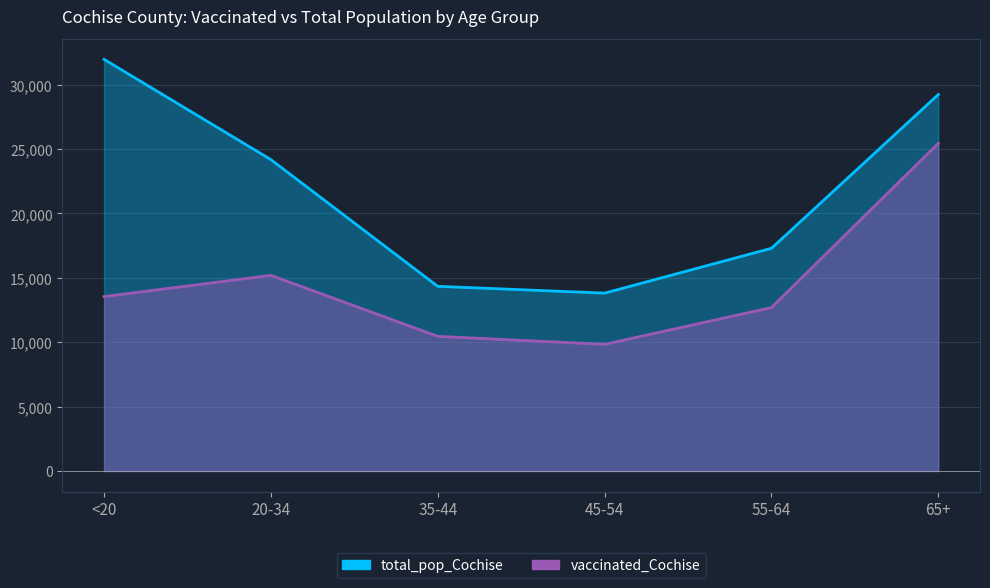

What is the value of the total_pop_Cochise point at the 4th from the left?

13812